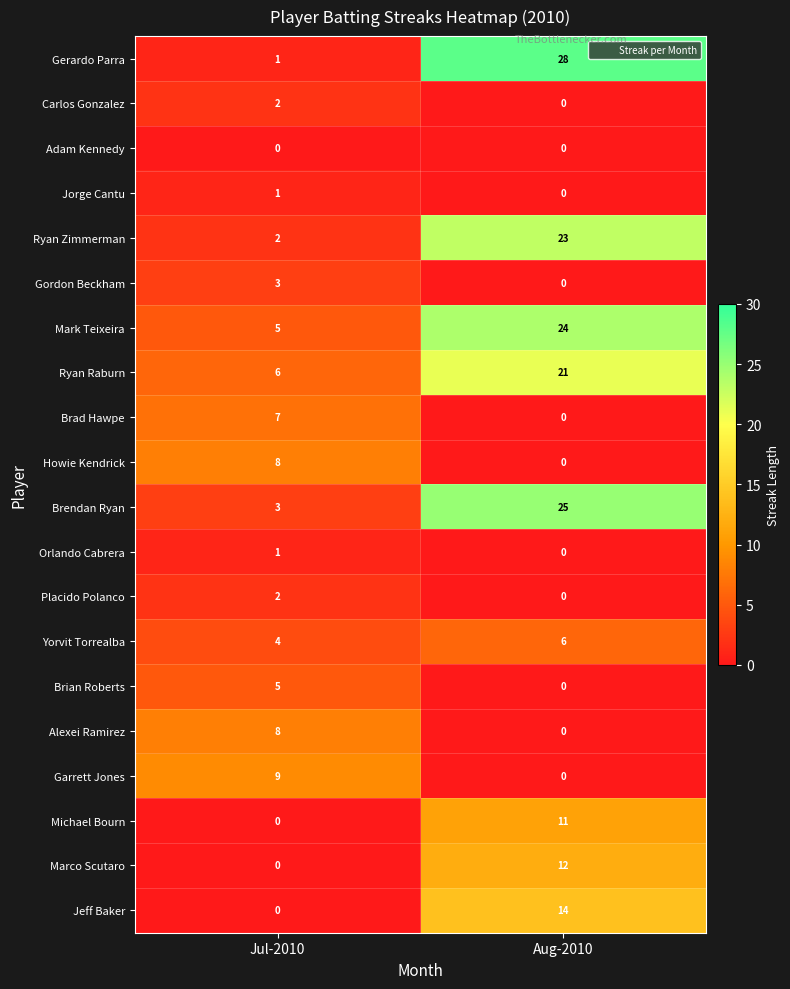

Which category has the lowest value in the Orlando Cabrera series?

Aug-2010